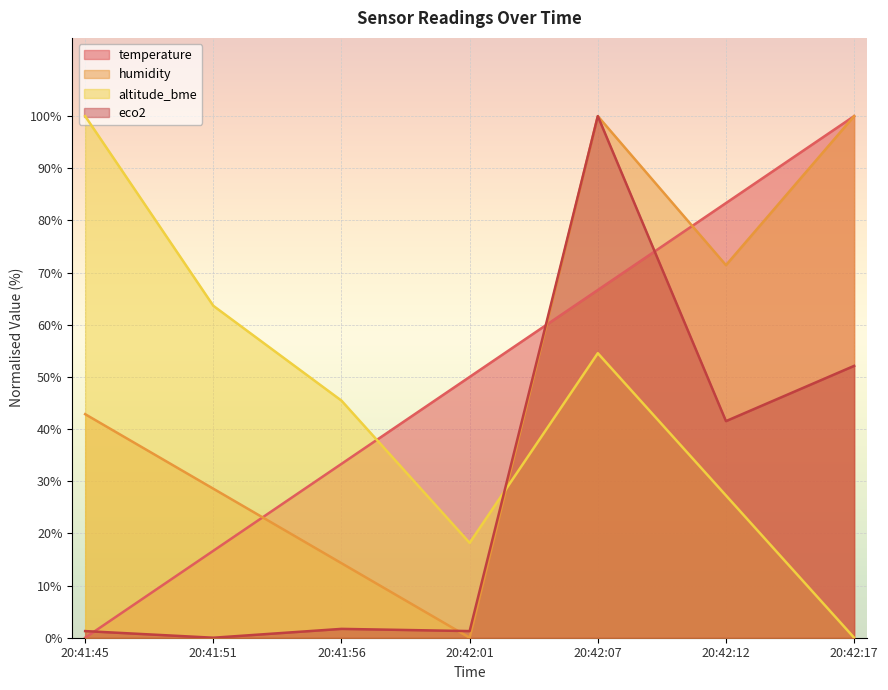

What is the sum of all temperature values?

350.0